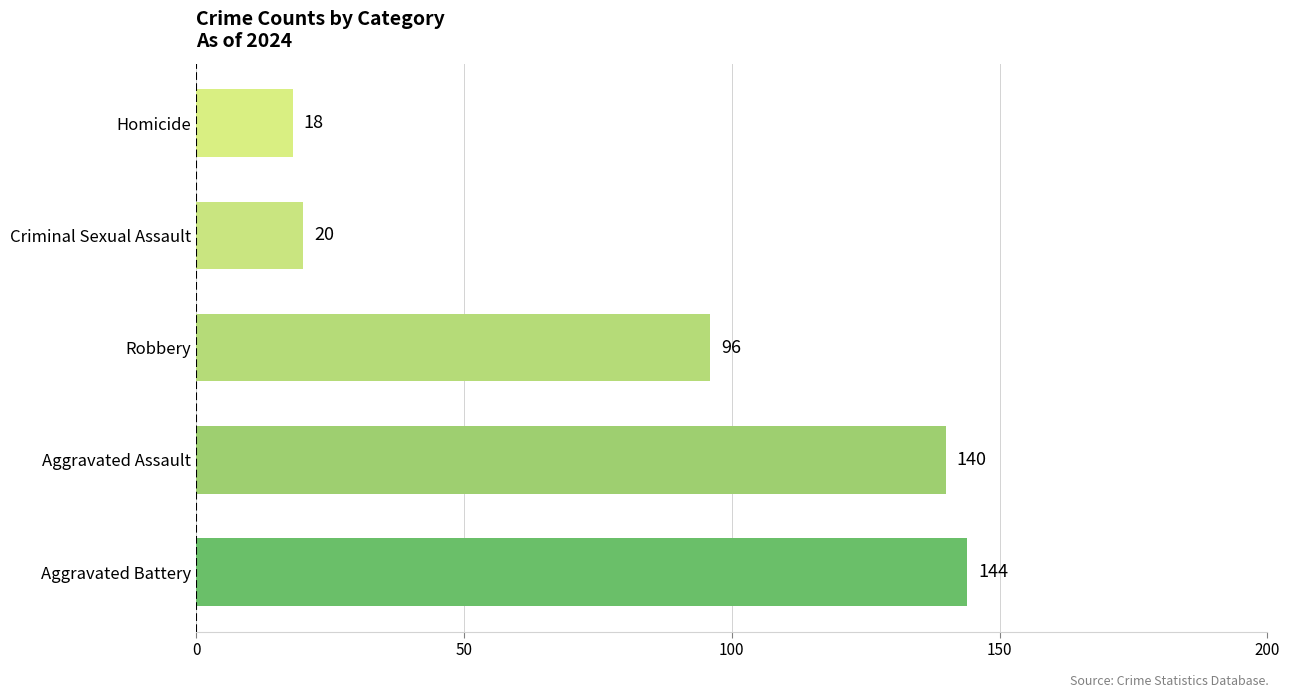

Is it true that the value at Criminal Sexual Assault is 9?

False